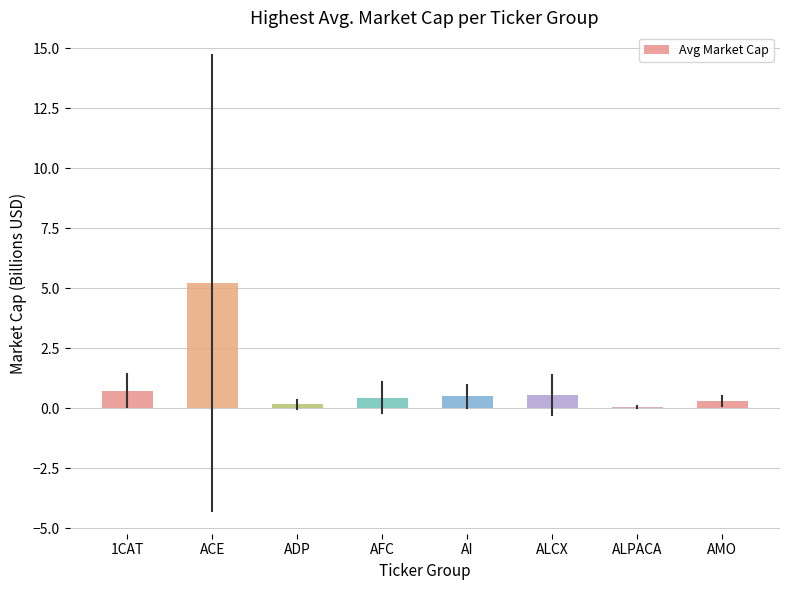

What is the value of the 2nd bar from the left?

5.2